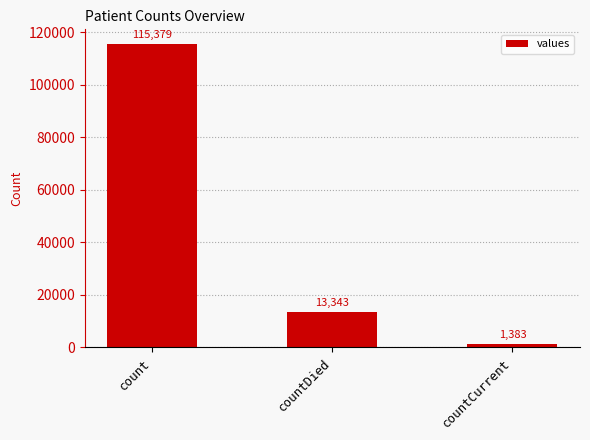

Between countDied and count, which is larger?

count